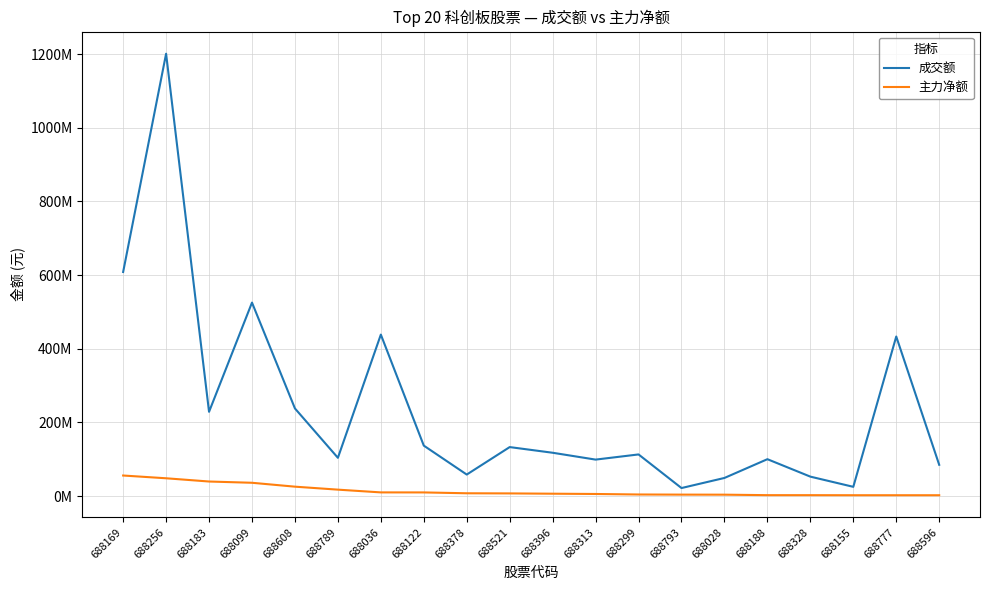

What are all the series names shown in the legend?

成交额, 主力净额